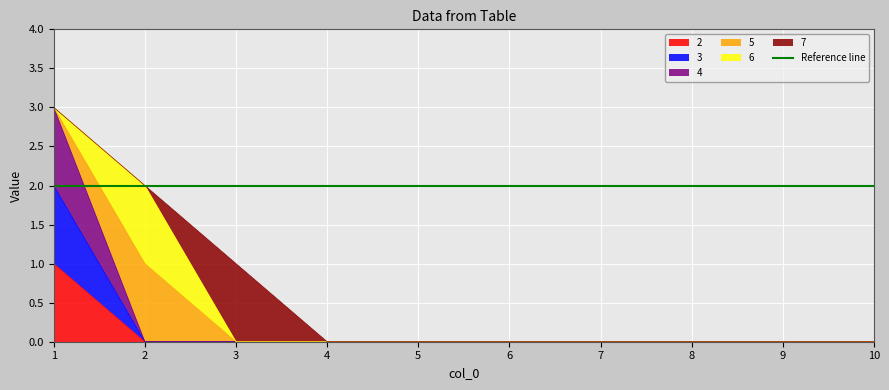

Which series has the largest total across all categories?

4